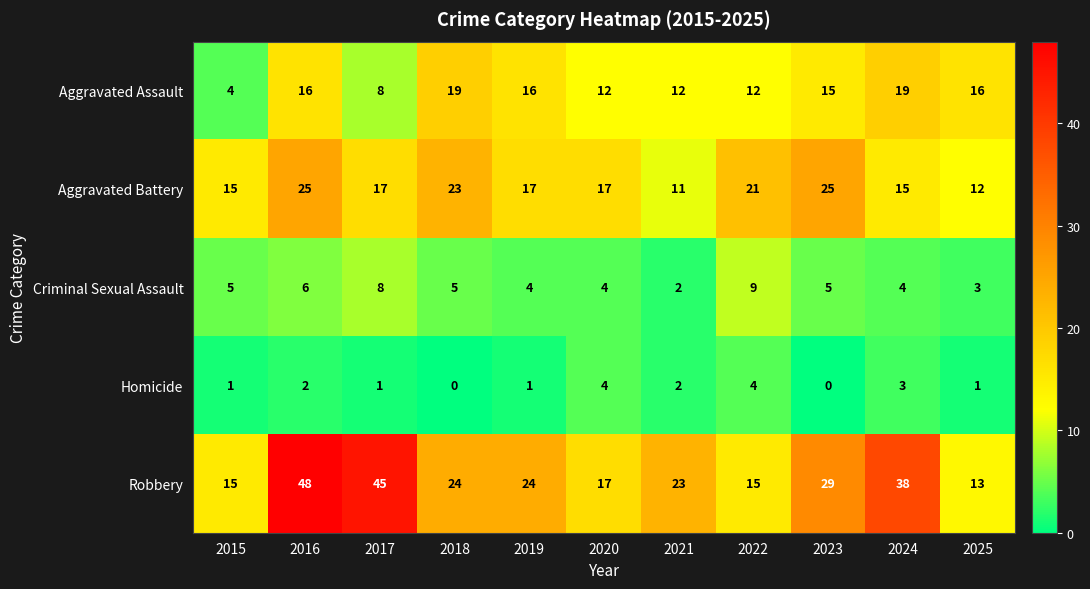

The Aggravated Battery series shows 25 at 2023. True or false?

True